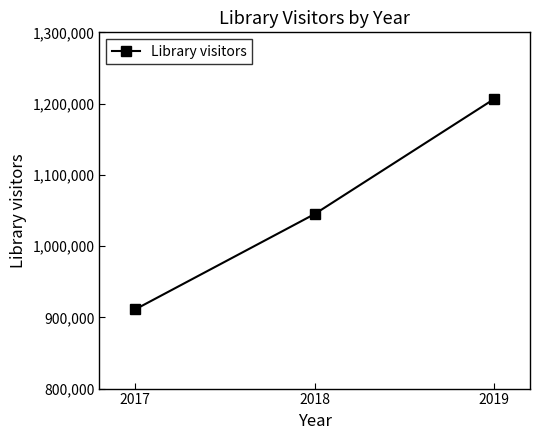

What is the approximate value at 2019?

1206444